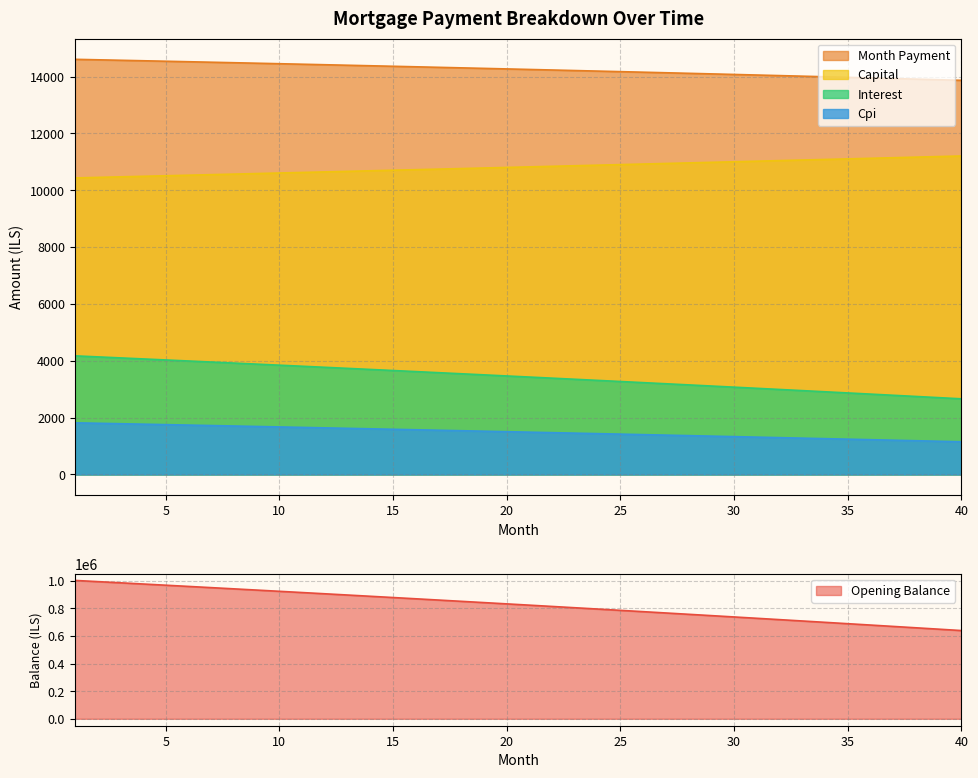

How many series are shown in this chart?

5